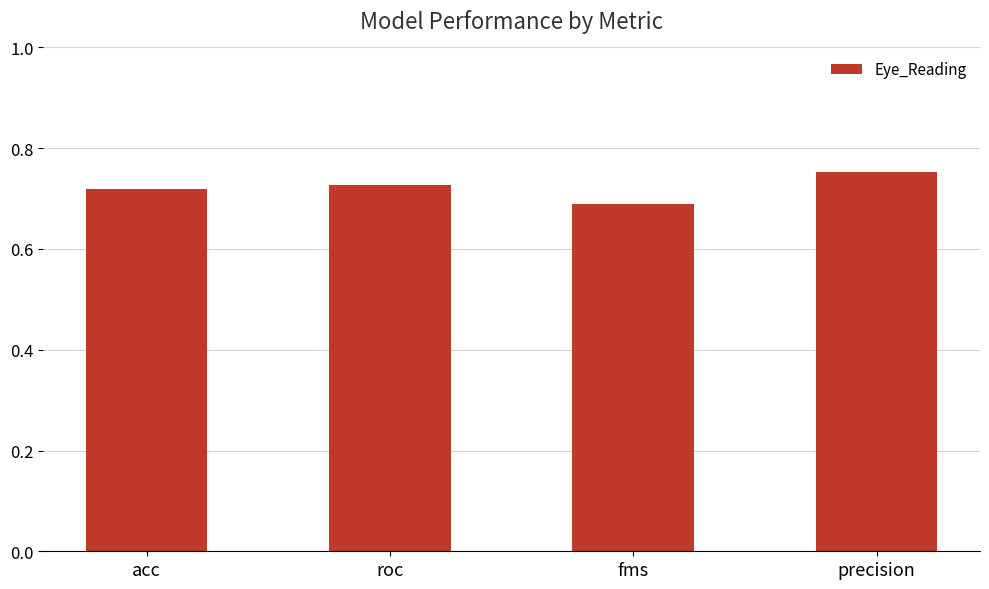

What is the sum of the values at fms and precision?

1.4